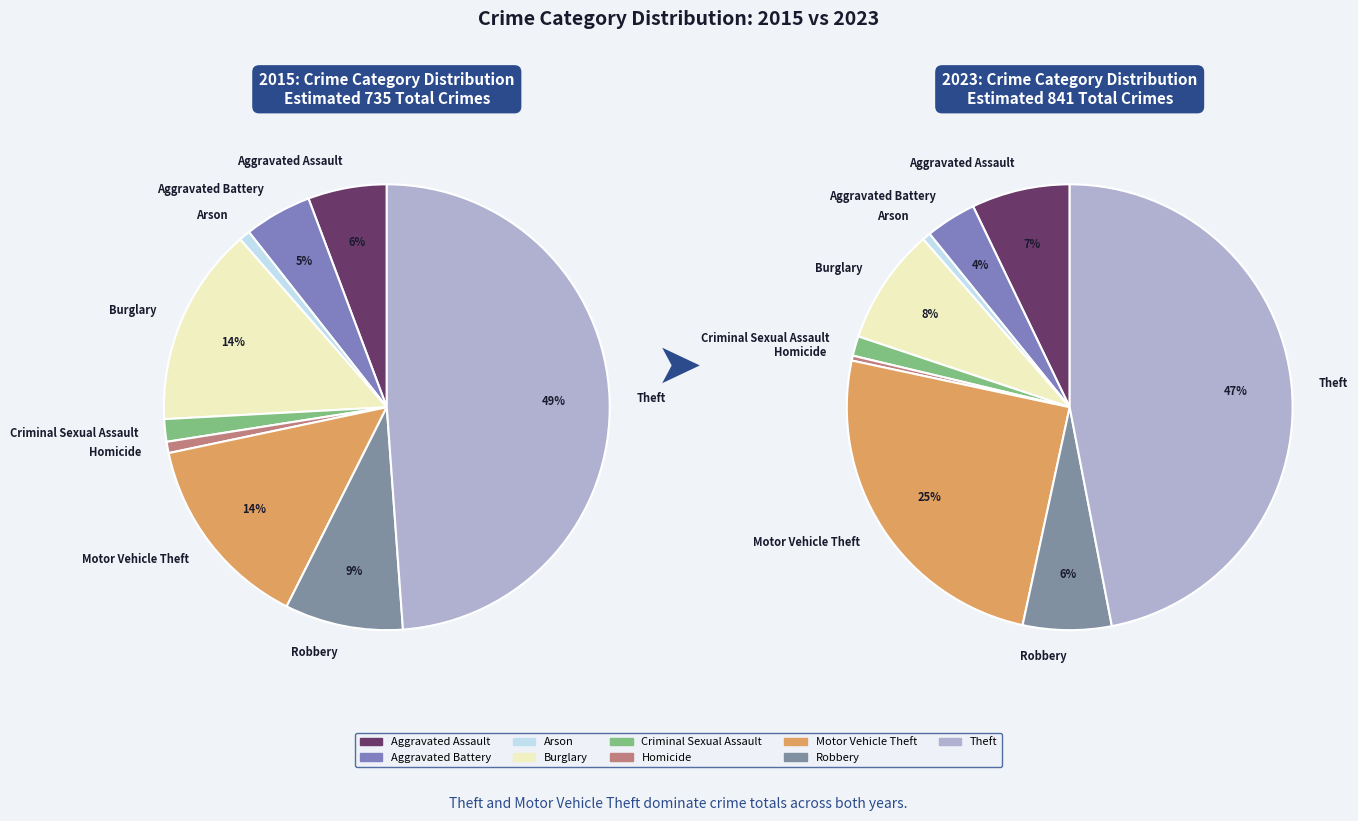

To the nearest percent, what percentage of the pie is Criminal Sexual Assault?

2%